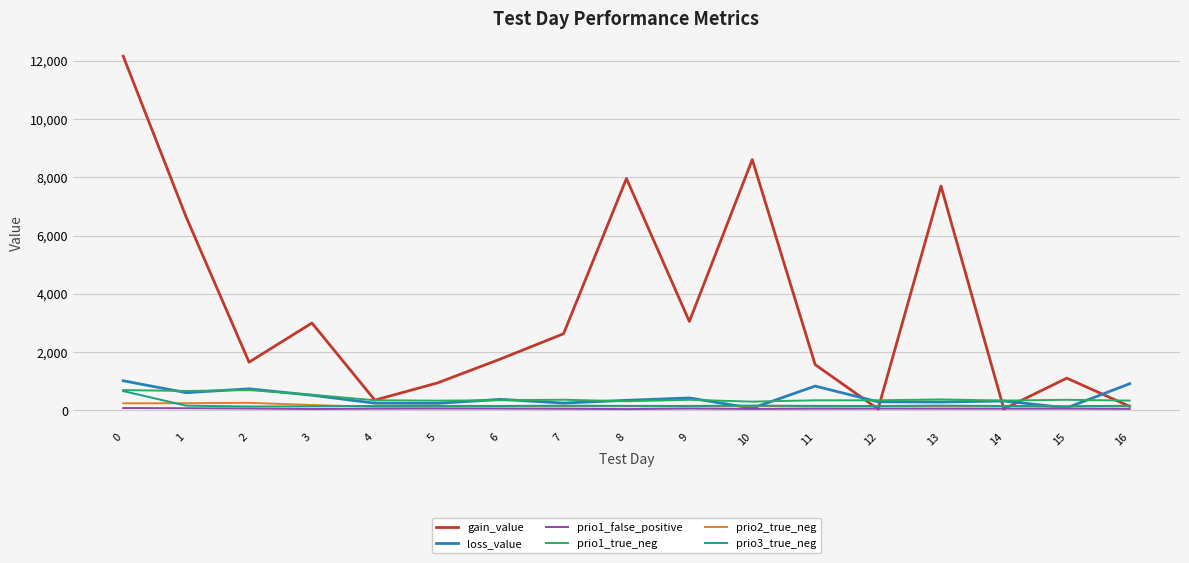

Between 0 and 13, which series saw the biggest shift?

gain_value